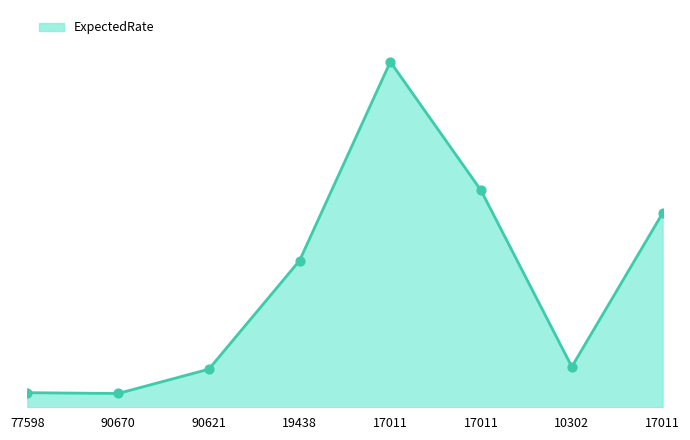

Does the chart have visible grid lines?

No